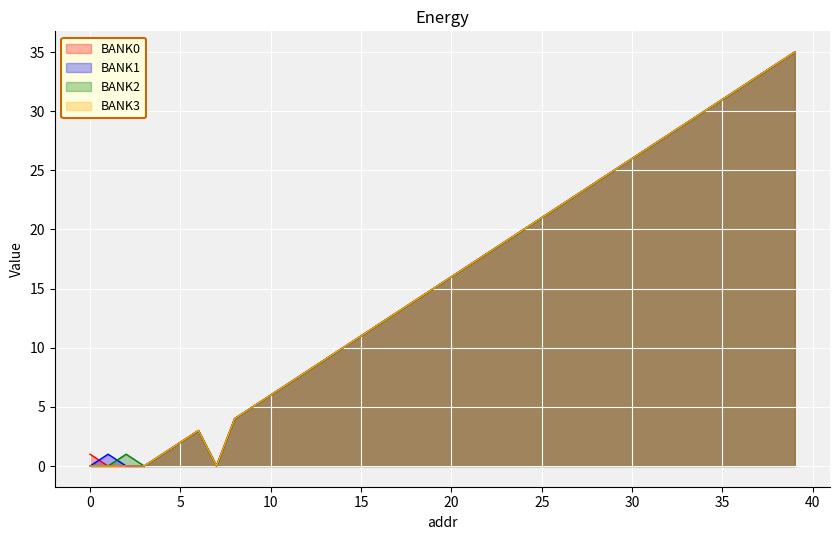

Reading right to left, list all the values displayed in this chart.

BANK0: 35	34	33	32	31	30	29	28	27	26	25	24	23	22	21	20	19	18	17	16	15	14	13	12	11	10	9	8	7	6	5	4	0	3	2	1	0	0	0	1
BANK1: 35	34	33	32	31	30	29	28	27	26	25	24	23	22	21	20	19	18	17	16	15	14	13	12	11	10	9	8	7	6	5	4	0	3	2	1	0	0	1	0
BANK2: 35	34	33	32	31	30	29	28	27	26	25	24	23	22	21	20	19	18	17	16	15	14	13	12	11	10	9	8	7	6	5	4	0	3	2	1	0	1	0	0
BANK3: 35	34	33	32	31	30	29	28	27	26	25	24	23	22	21	20	19	18	17	16	15	14	13	12	11	10	9	8	7	6	5	4	0	3	2	1	0	0	0	0